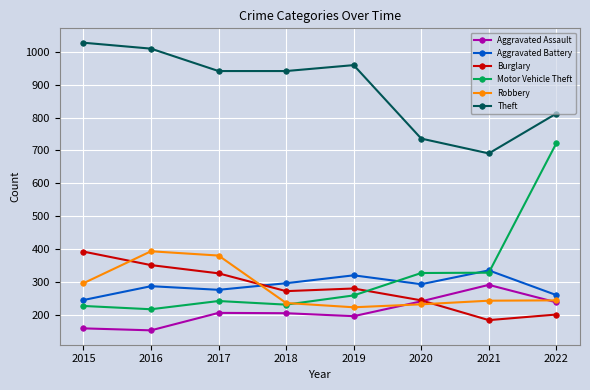

What is the maximum value shown in the chart?

1027